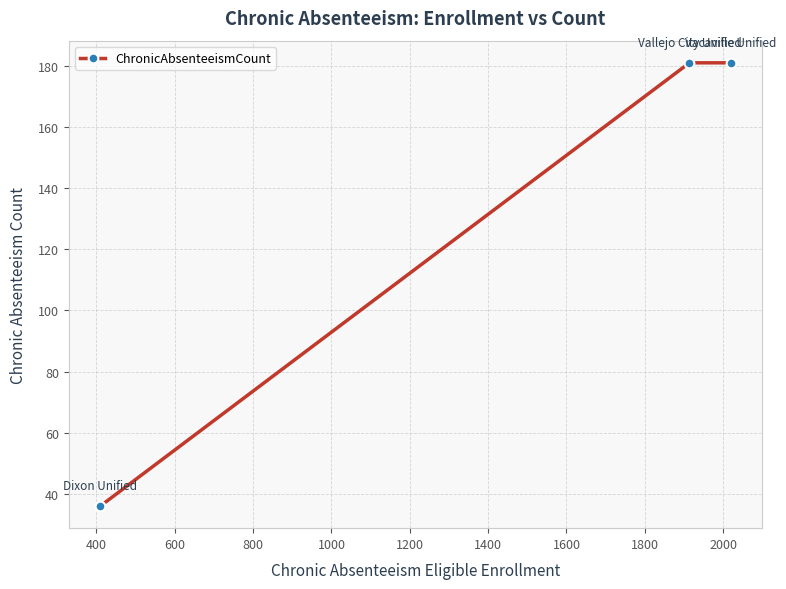

What is the greatest value displayed?

181